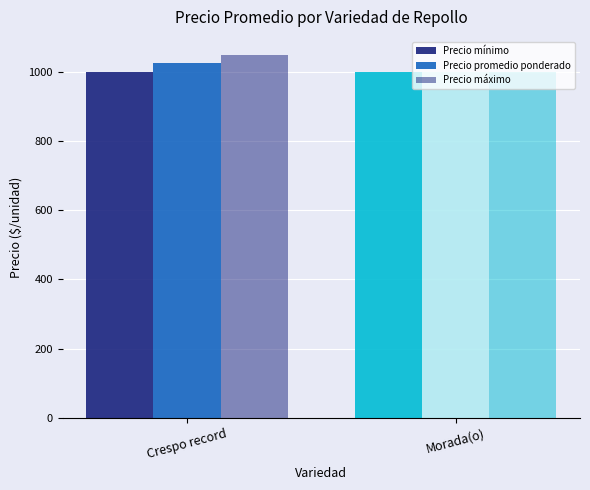

Count the number of data series in this chart.

3